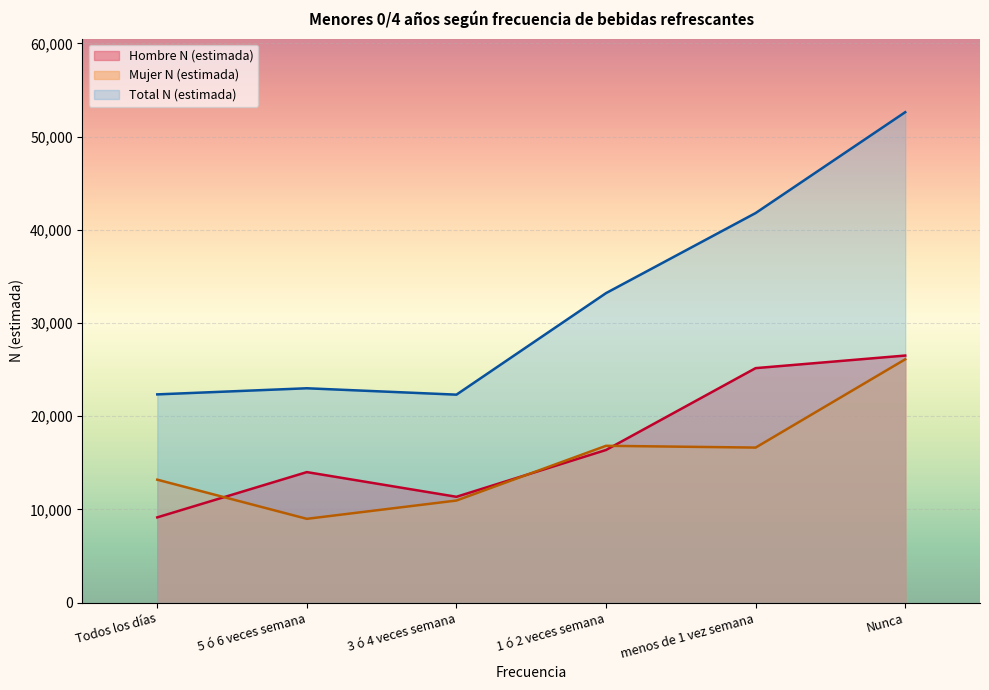

True or false: Hombre N (estimada) and Mujer N (estimada) intersect in this chart.

True